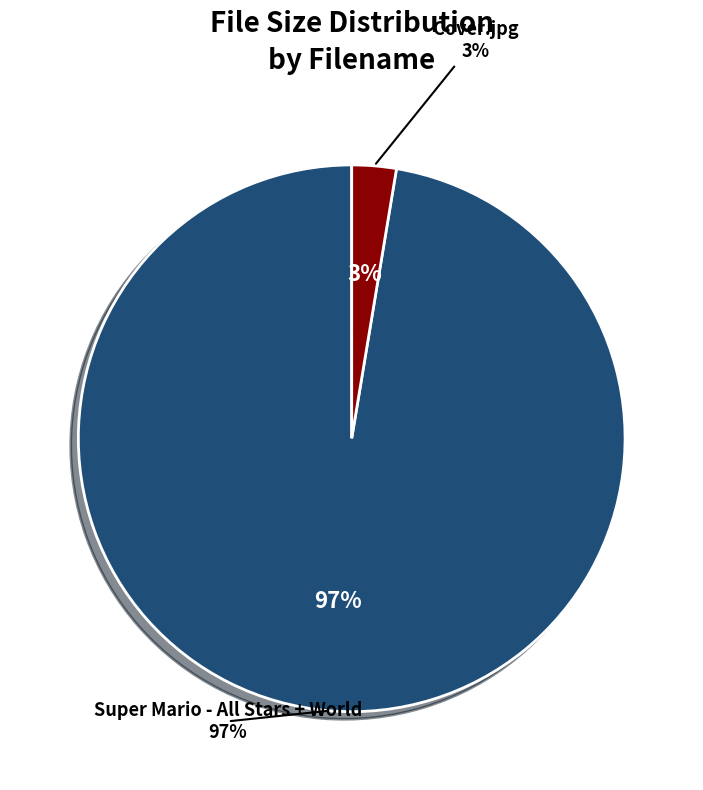

To the nearest percent, what is the average slice percentage?

50%